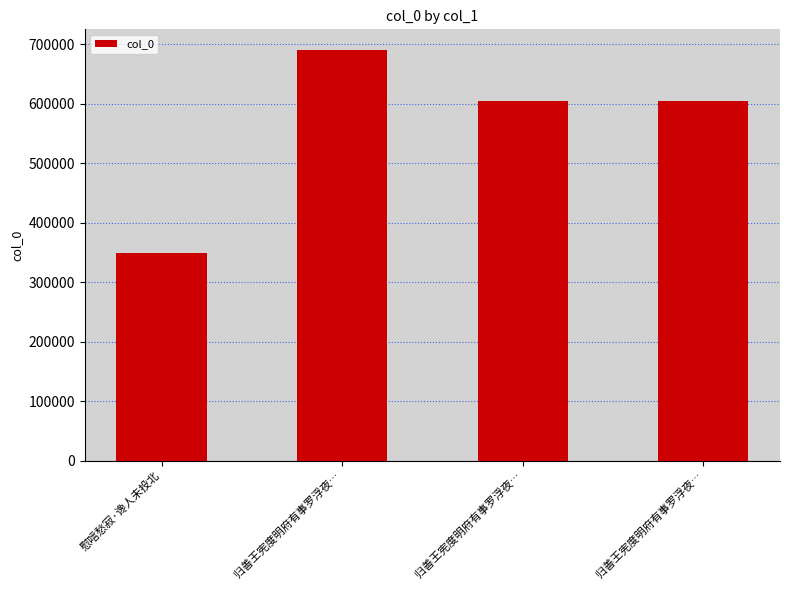

How many data points are less than 605082?

2